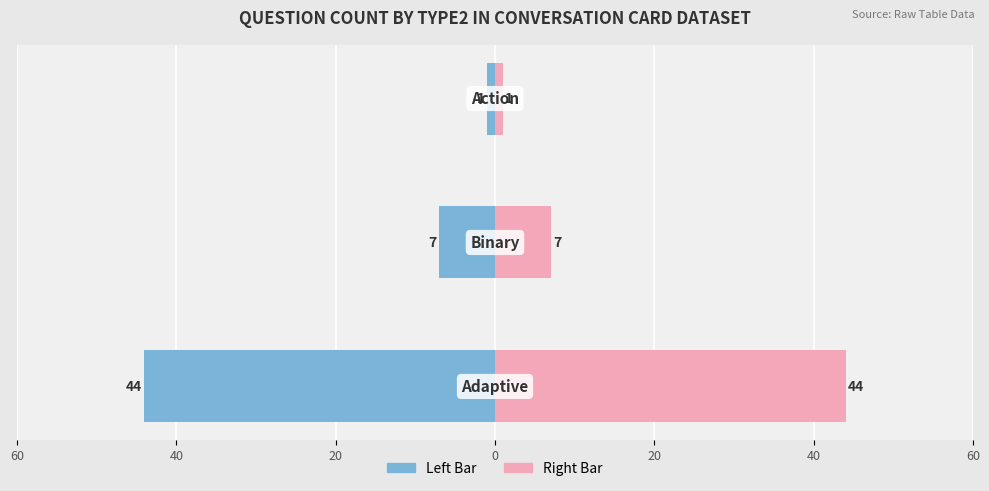

Which has a higher value, 40 or 20?

20